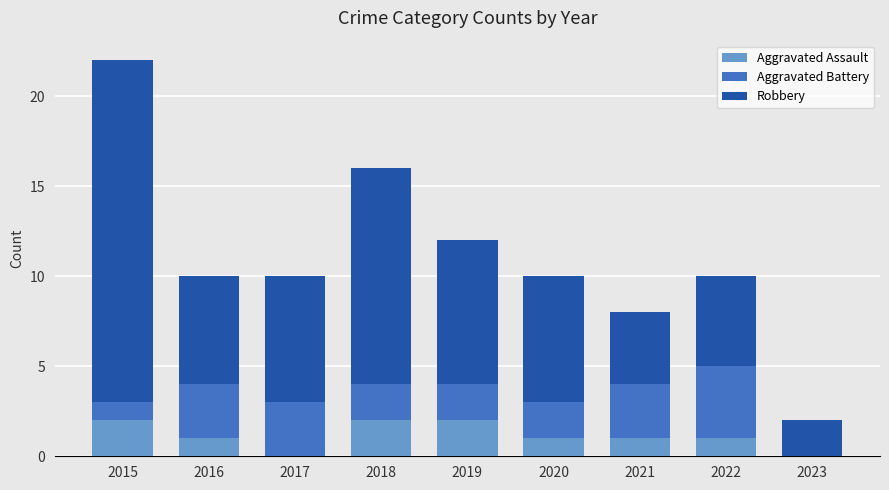

What is the total value across all series at 2016?

10